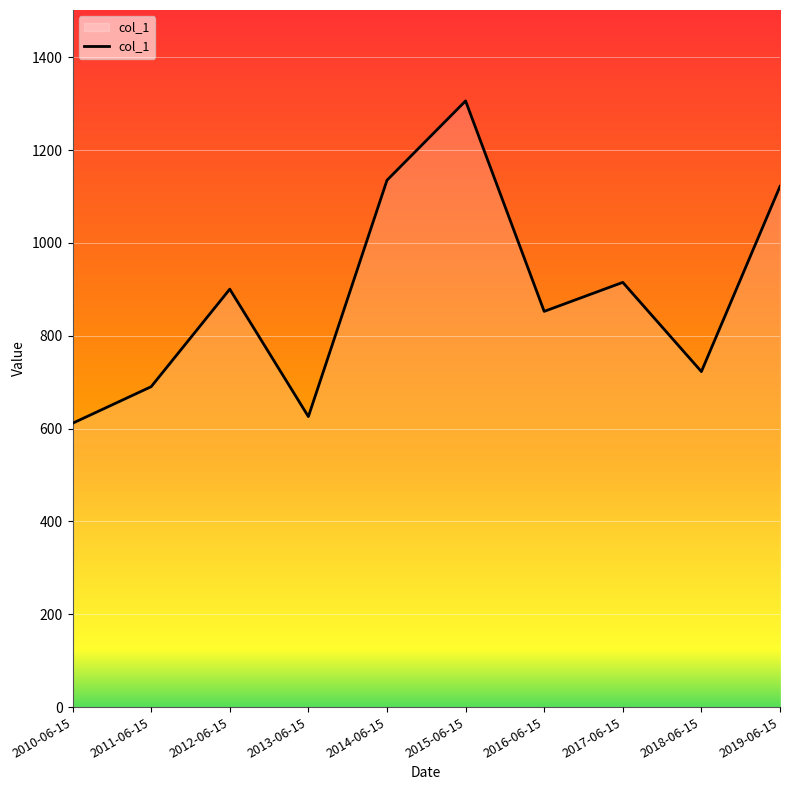

At which category does the data reach its first local valley?

2013-06-15